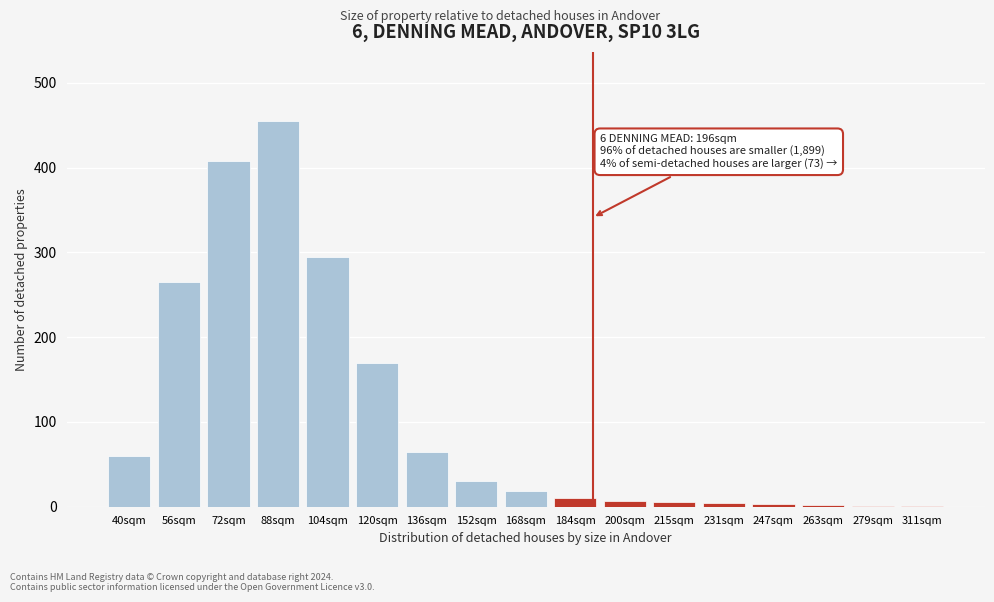

Which label corresponds to the largest value in the chart?

88sqm